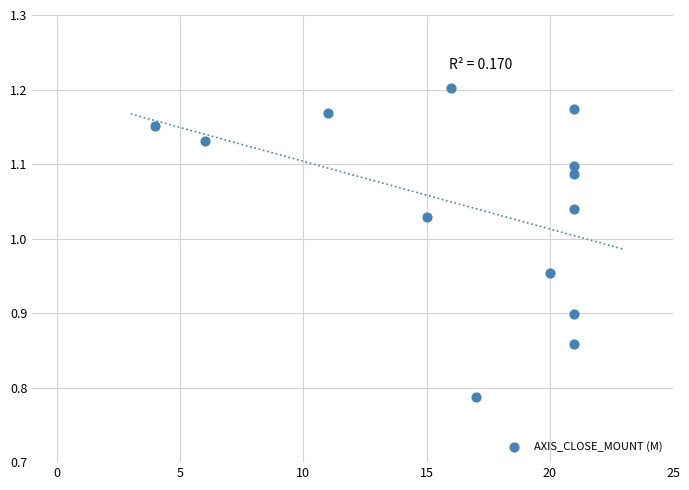

What is the range of X values (max minus min)?

17.0